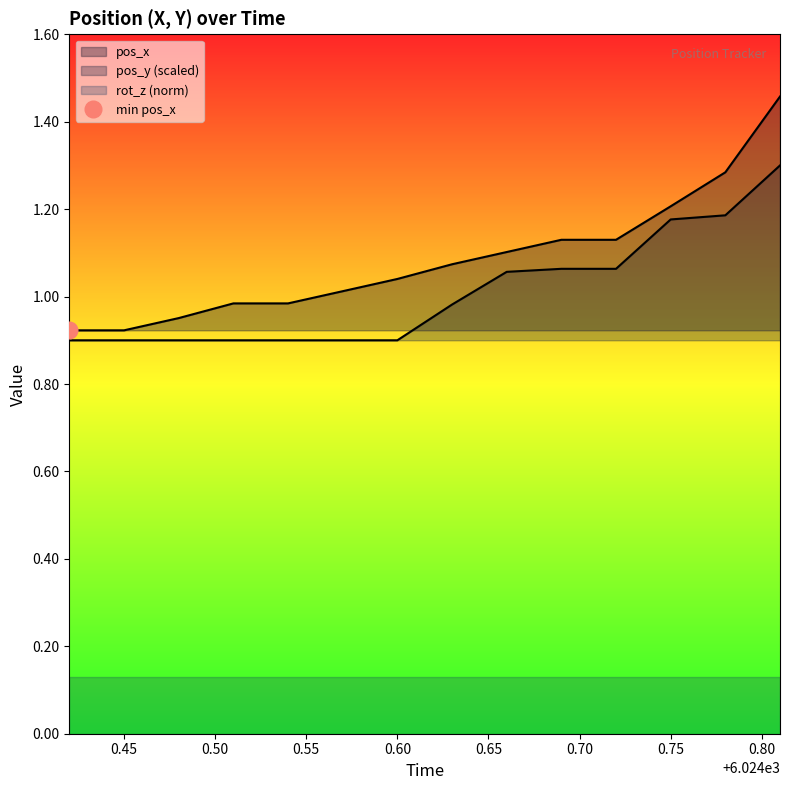

True or false: pos_x and pos_y cross at least once.

False